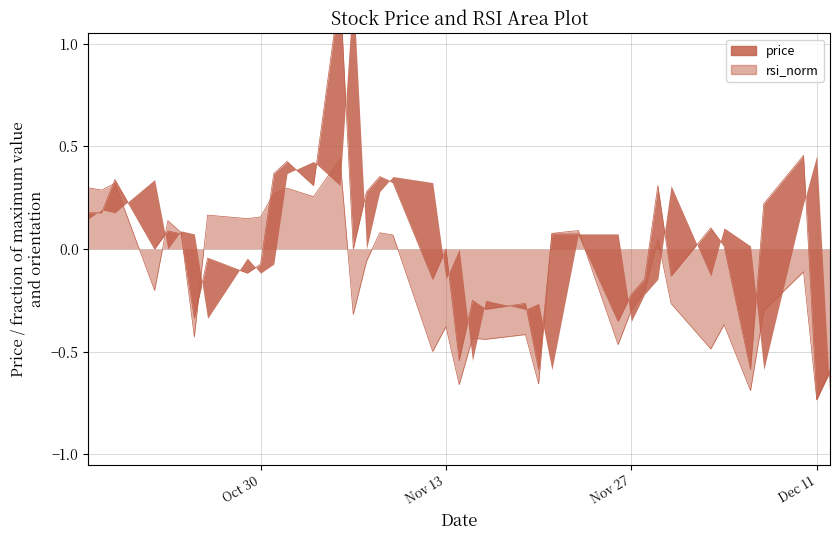

Reading left to right, what are all the values shown in this chart?

price: 0.2	0.2	0.3	-0.0	0.1	0.1	-0.3	-0.0	-0.1	-0.1	0.4	0.4	0.3	1.3	-0.0	0.3	0.4	0.3	-0.1	-0.0	-0.5	-0.3	-0.3	-0.3	-0.6	0.1	0.1	-0.4	-0.2	-0.1	0.3	-0.1	0.1	0.0	-0.6	0.2	0.5	-0.7	-0.6
rsi_norm: 0.3	0.3	0.3	-0.2	0.1	0.1	-0.4	0.2	0.1	0.2	0.3	0.3	0.3	0.4	-0.3	-0.1	0.1	0.1	-0.5	-0.4	-0.7	-0.4	-0.4	-0.4	-0.7	0.1	0.1	-0.5	-0.3	-0.2	0.0	-0.3	-0.5	-0.4	-0.7	-0.3	-0.1	-0.7	-0.6